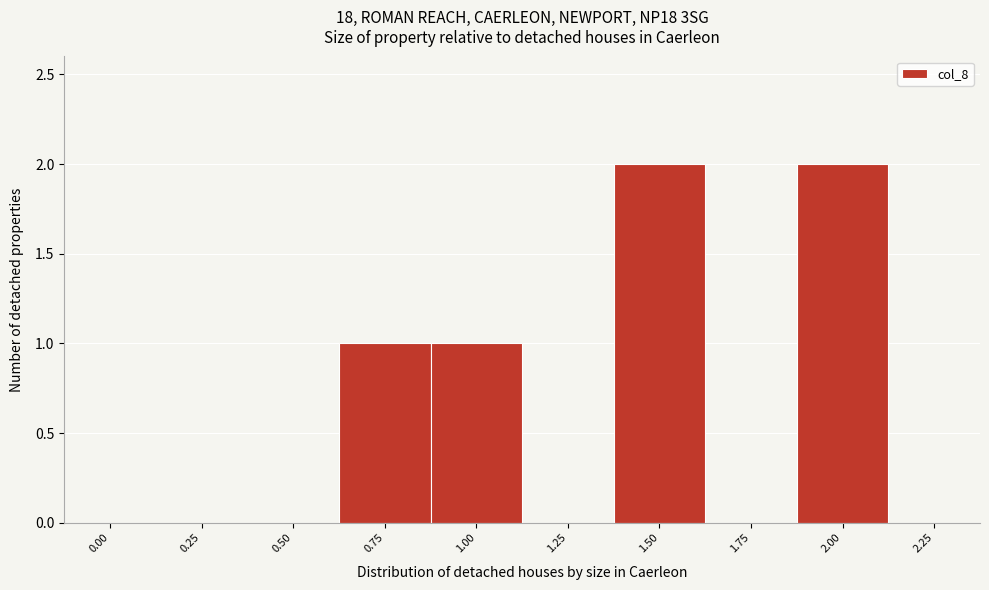

Reading right to left, transcribe all the data shown in this chart.

2.25=0	2.00=2	1.75=0	1.50=2	1.25=0	1.00=1	0.75=1	0.50=0	0.25=0	0.00=0